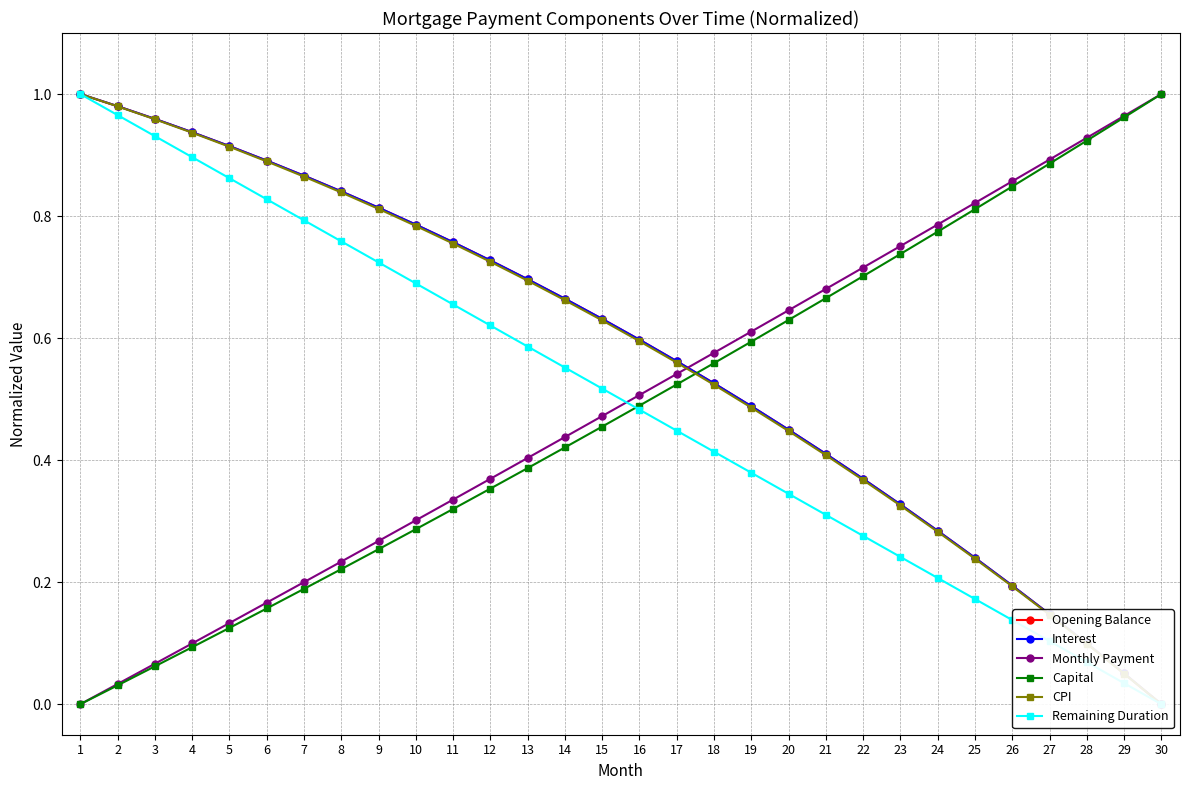

True or false: Interest has more than 2 points higher than both neighbors.

False